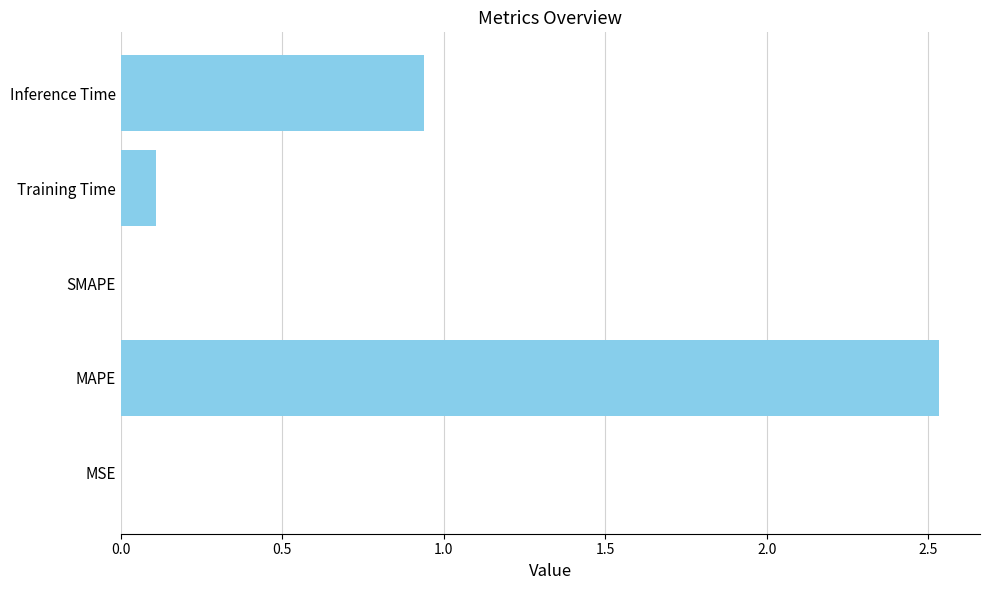

What is the sum of all values?

3.6